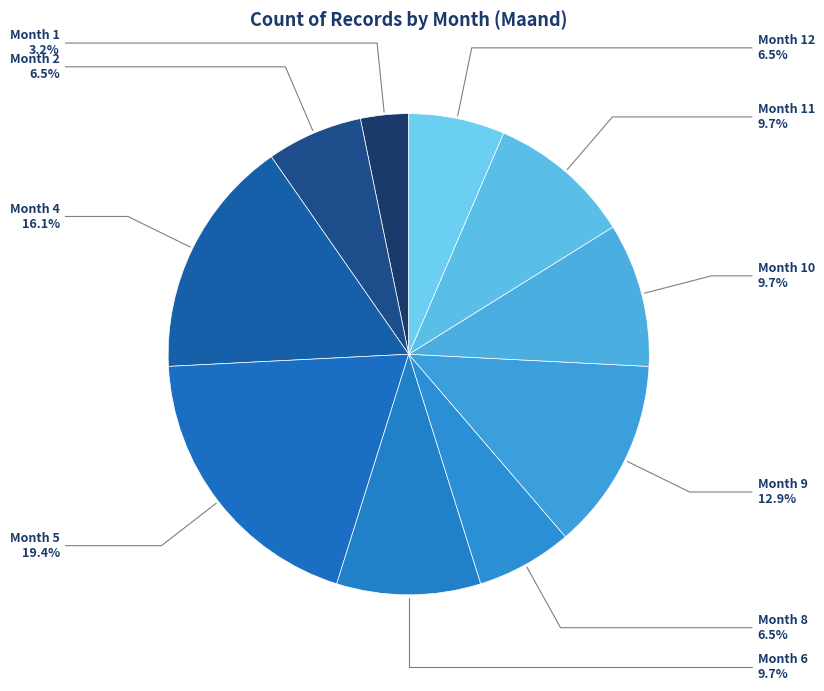

Is Month 1 the majority of the pie?

No